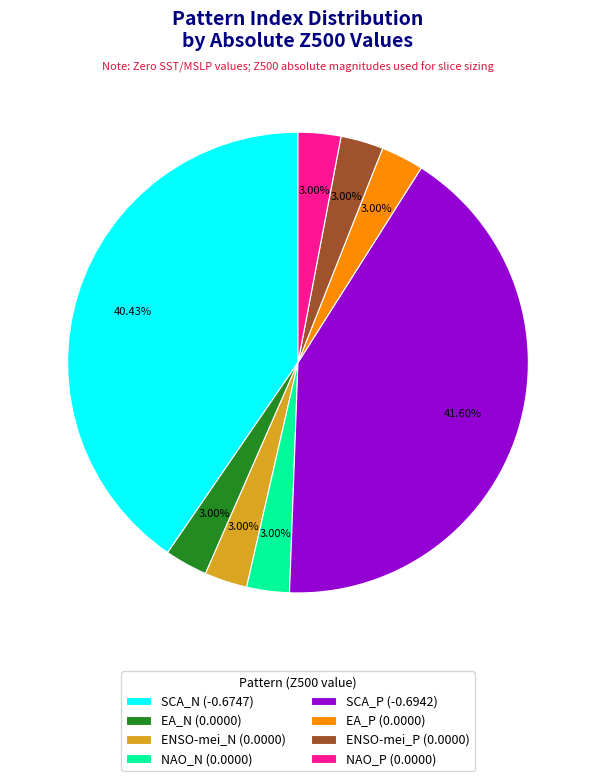

Approximately how many times larger is the value at NAO_N (0.0000) compared to EA_N (0.0000)?

1.0